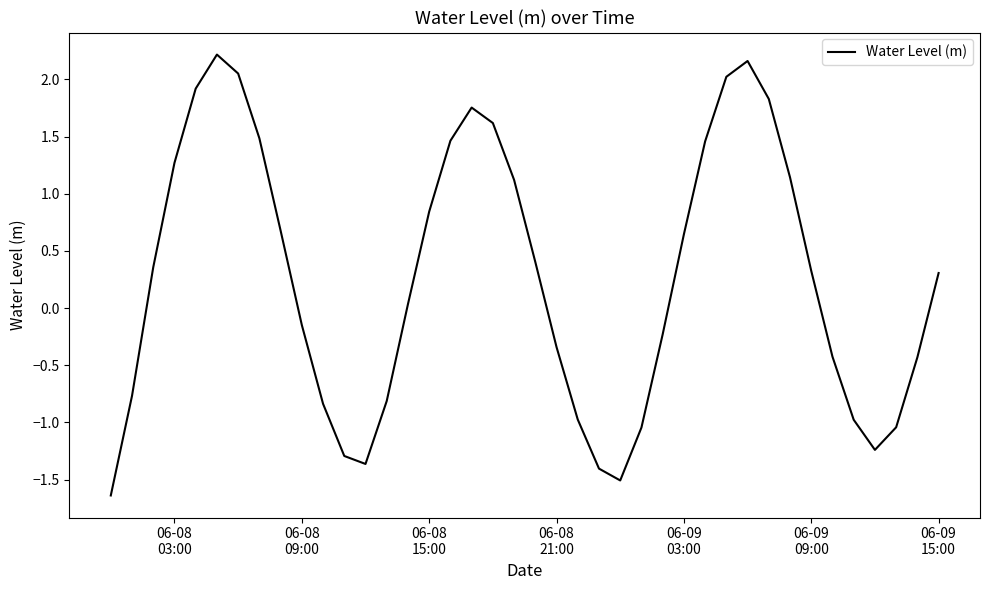

How many interior local peaks (higher than both neighbors) does the data have?

3